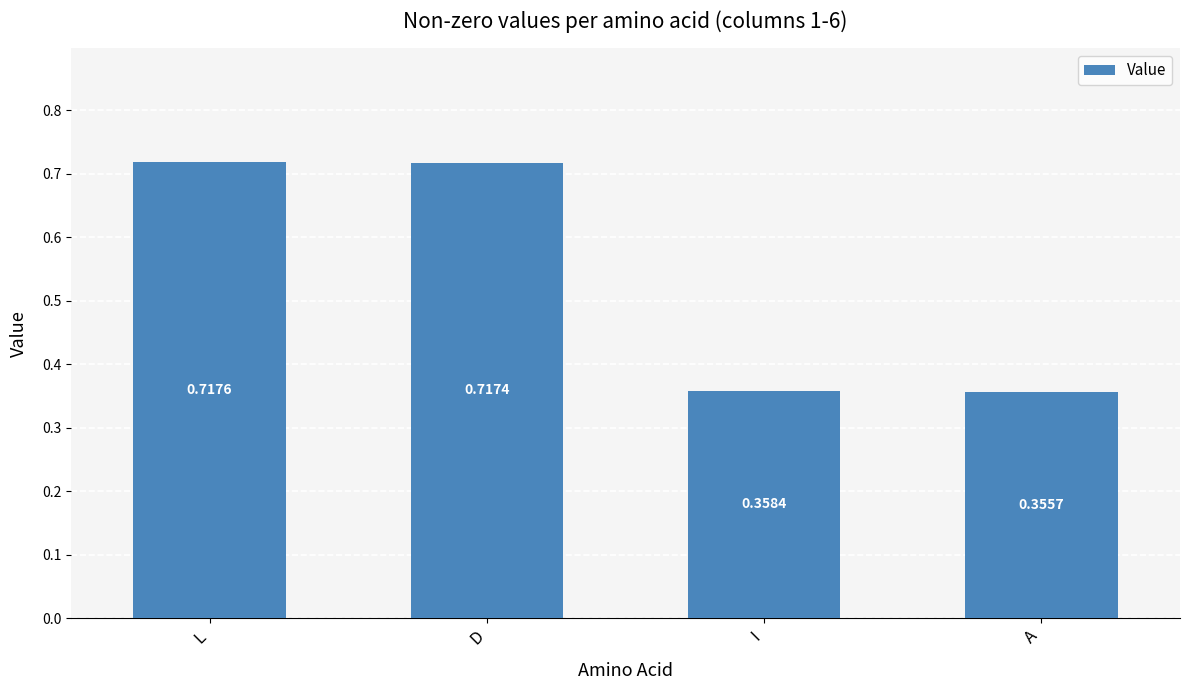

What position from the right is D?

3